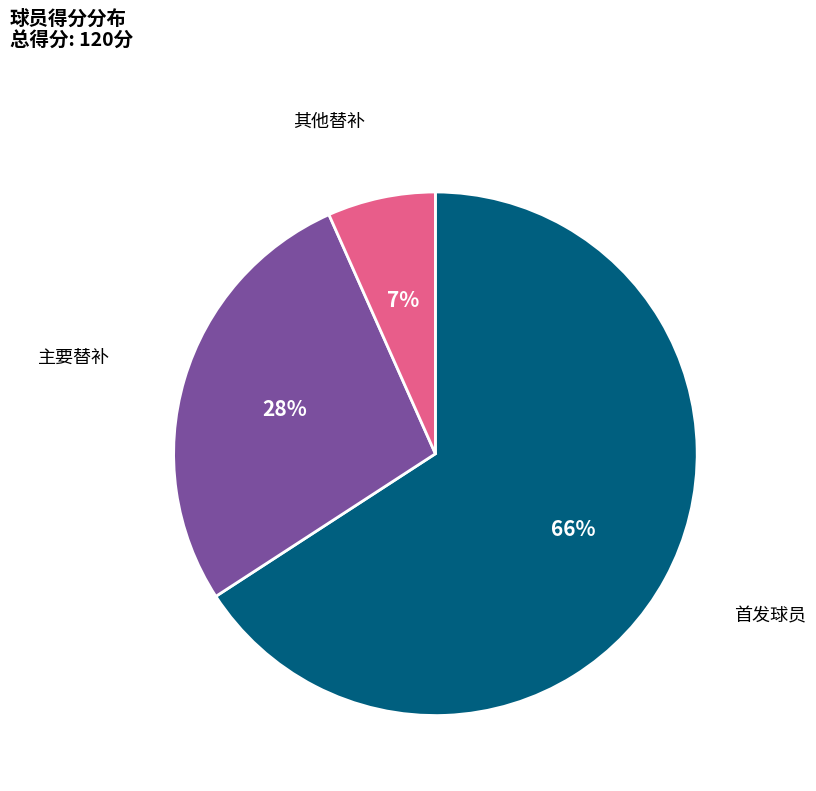

Does any single category account for the majority?

Yes